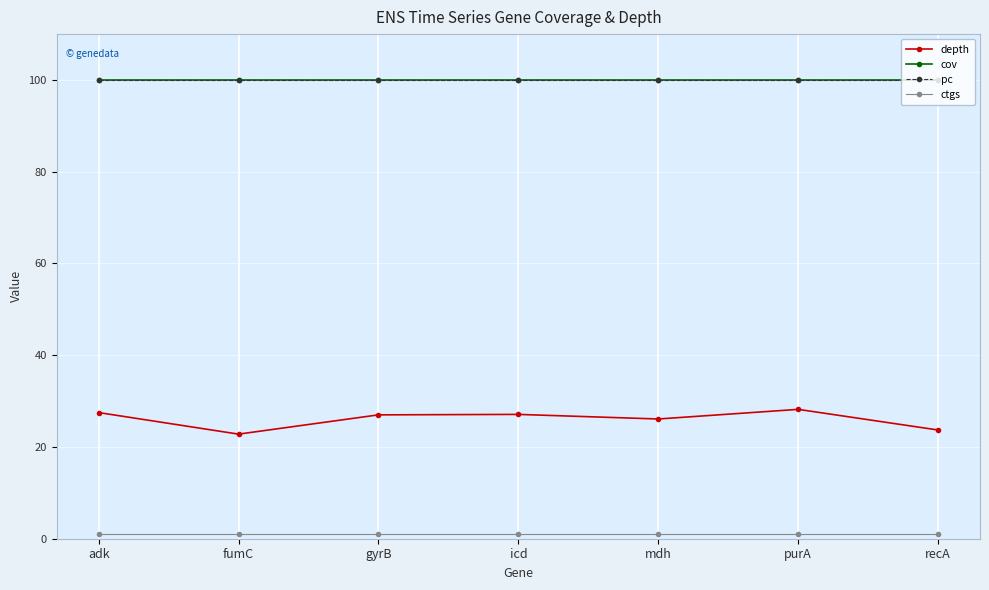

At which label does ctgs reach its peak?

adk